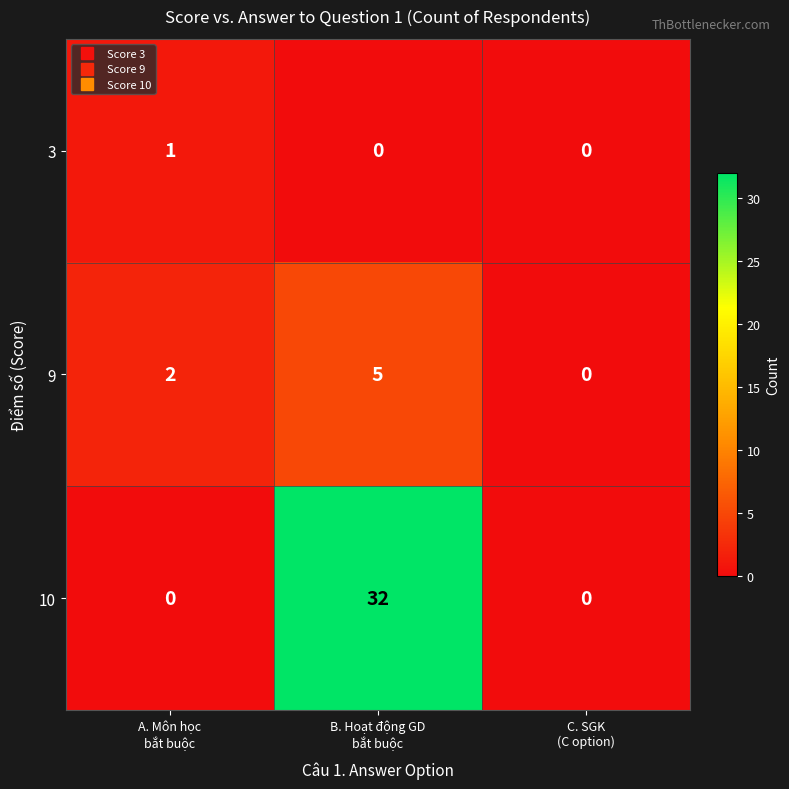

What is the sum of all 10 values?

32